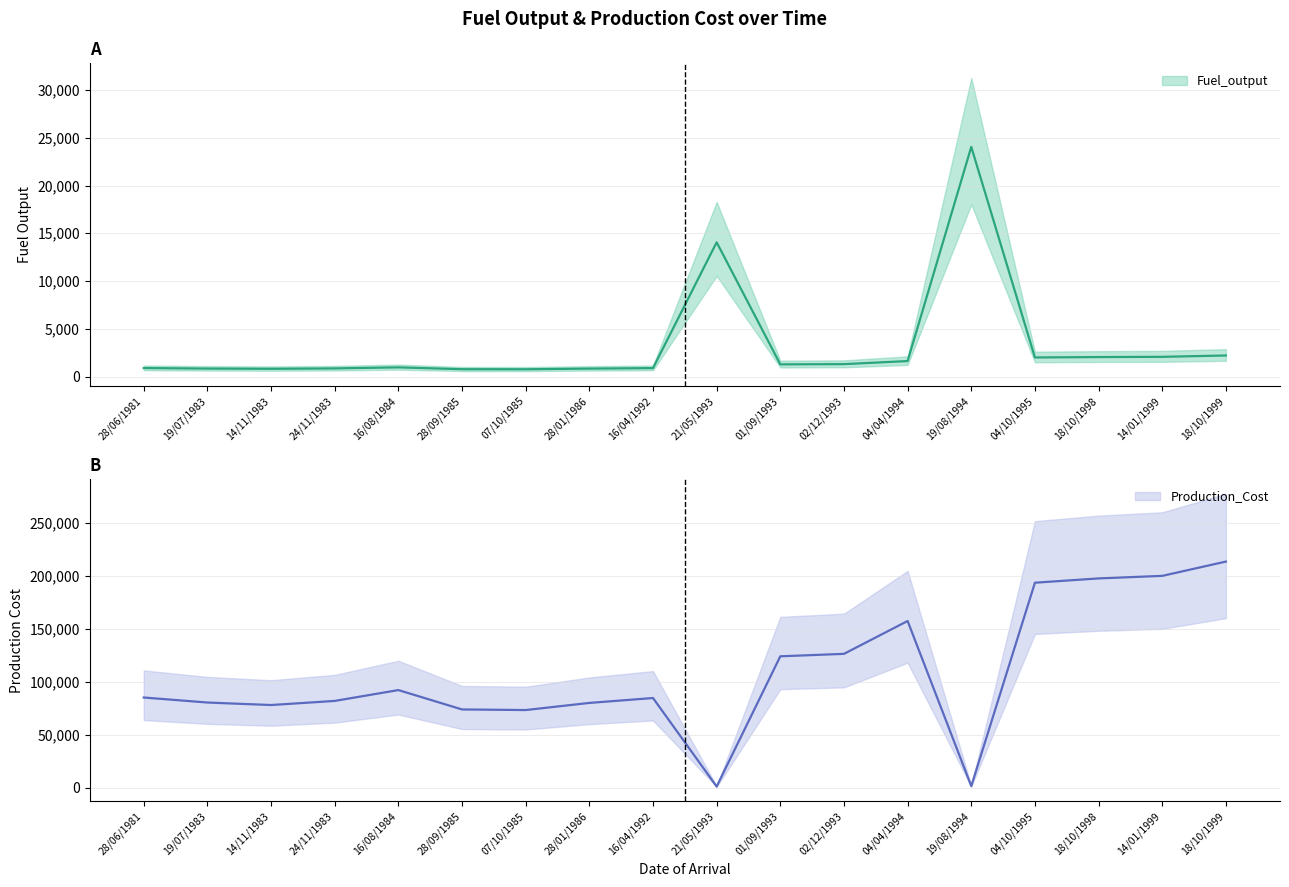

Does the chart have visible grid lines?

Yes